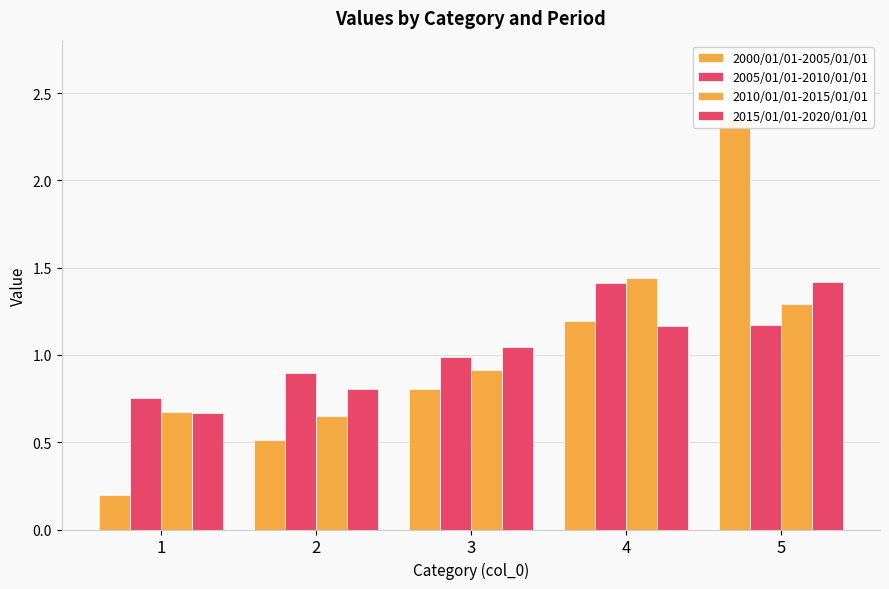

Between 1 and 5, which is larger?

5